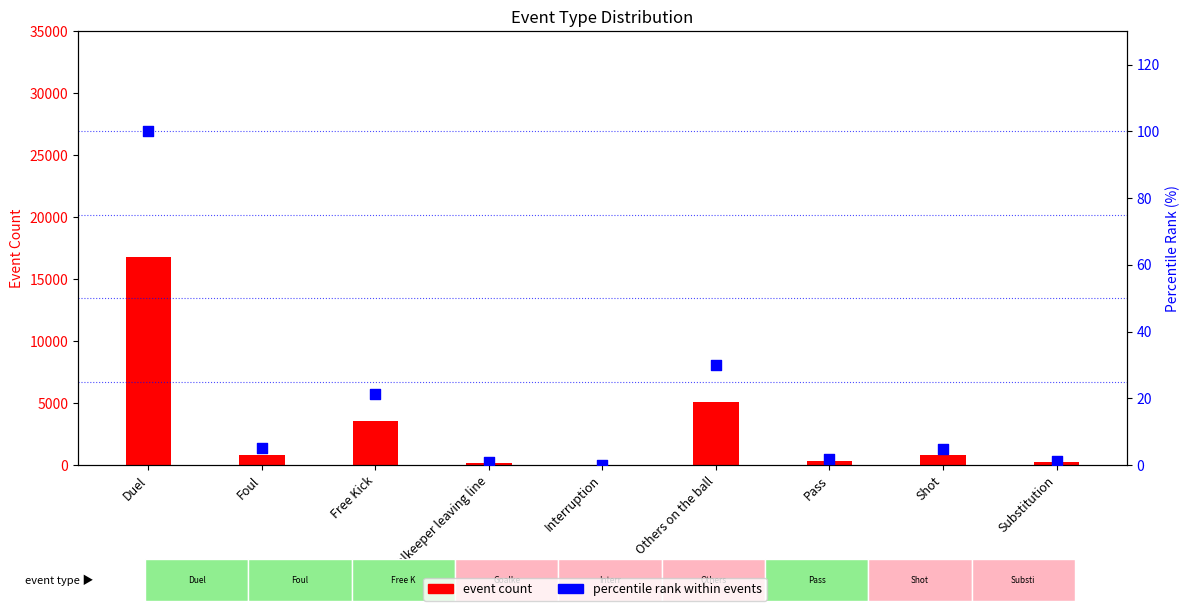

What is the total value across all series at Foul?

855.1